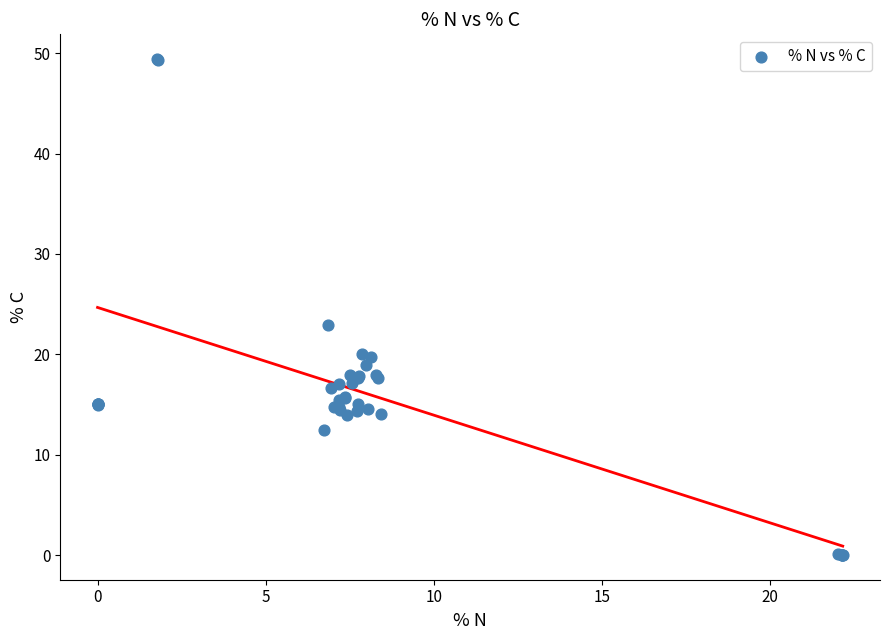

What Y value in the scatter plot is closest to 24?

22.9